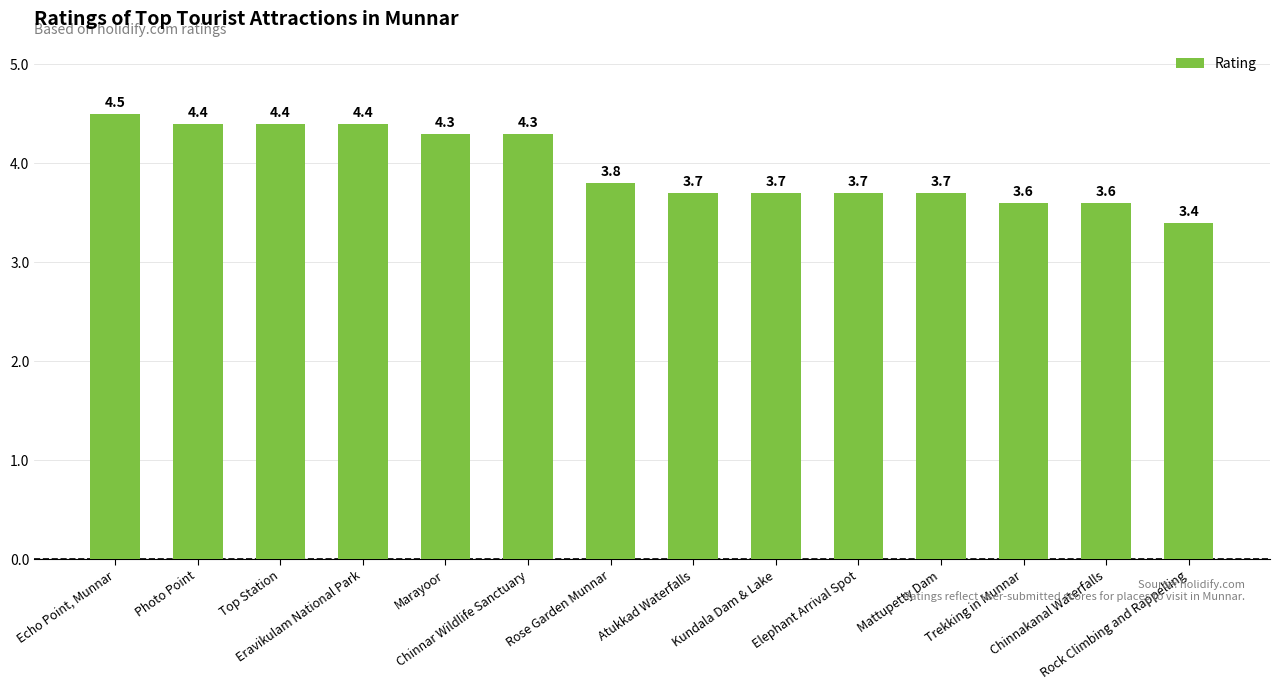

At which category does the chart reach its peak across all series?

Echo Point, Munnar